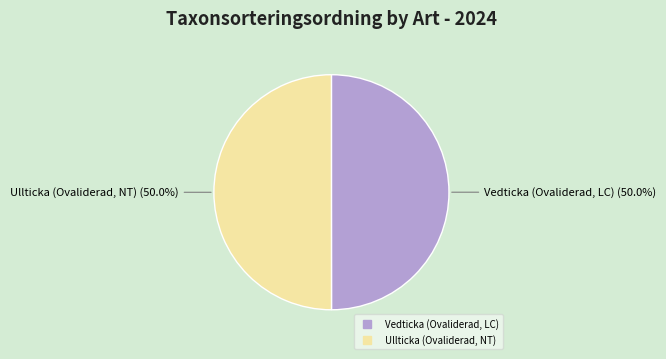

How many slices are in this pie chart?

2